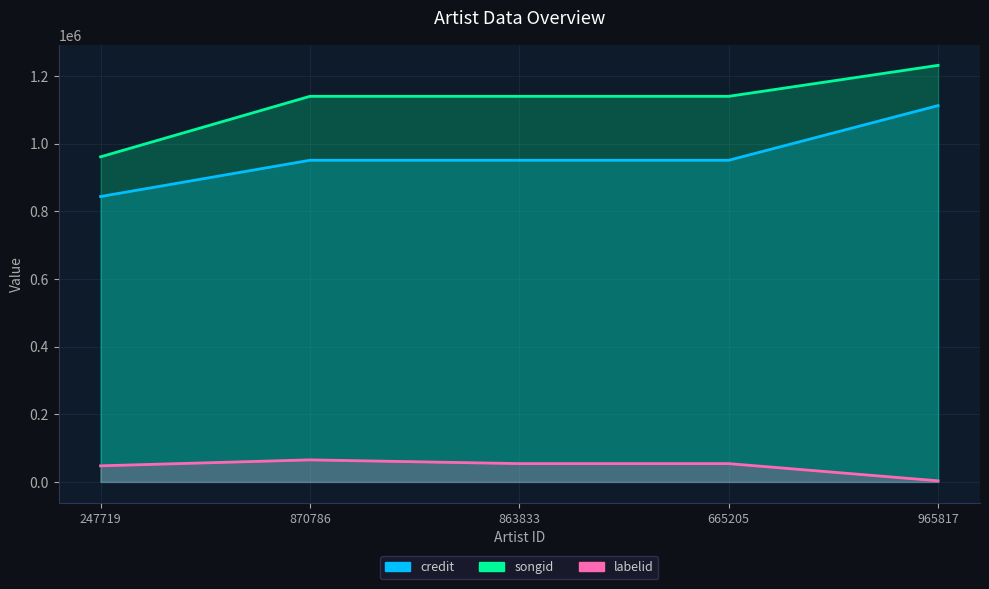

How many data points in labelid are less than 54157?

2